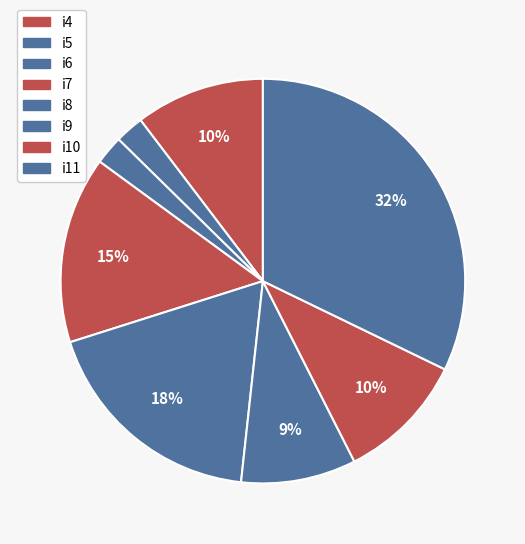

True or false: i5 accounts for 2% of the total.

True